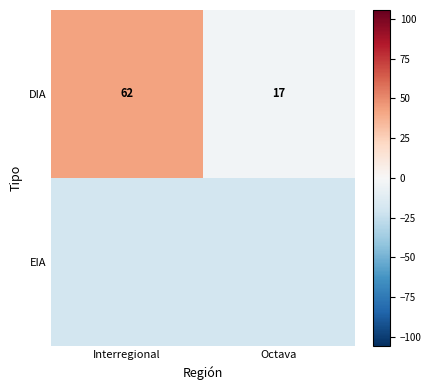

Where is DIA nearest to the value 39?

Octava